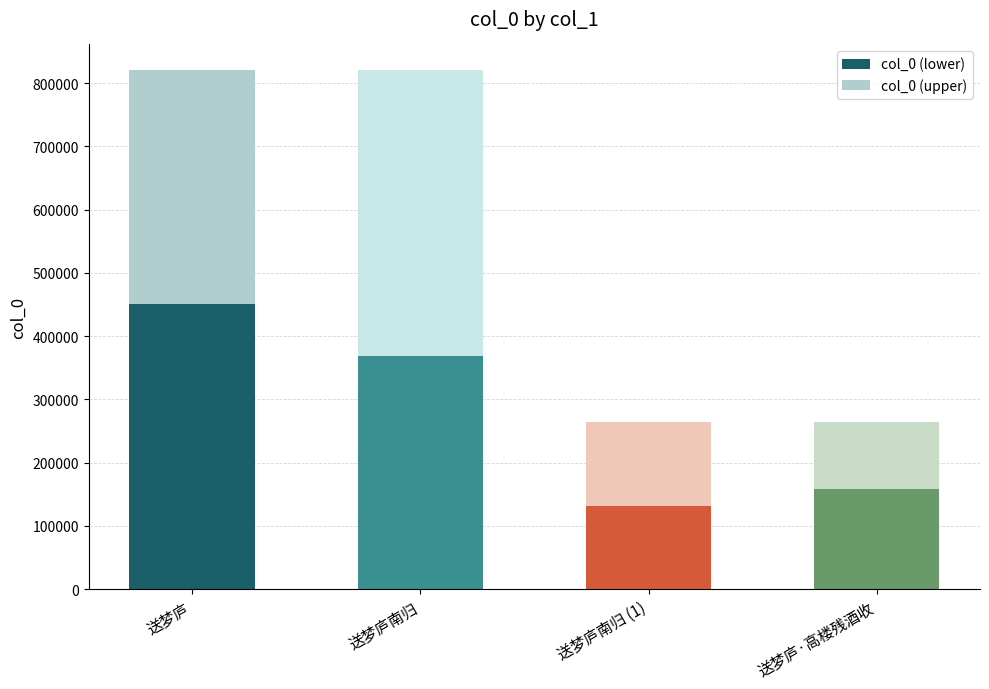

Rank the categories by col_0 (lower) value from lowest to highest.

送梦庐南归 (1), 送梦庐·高楼残酒收, 送梦庐南归, 送梦庐